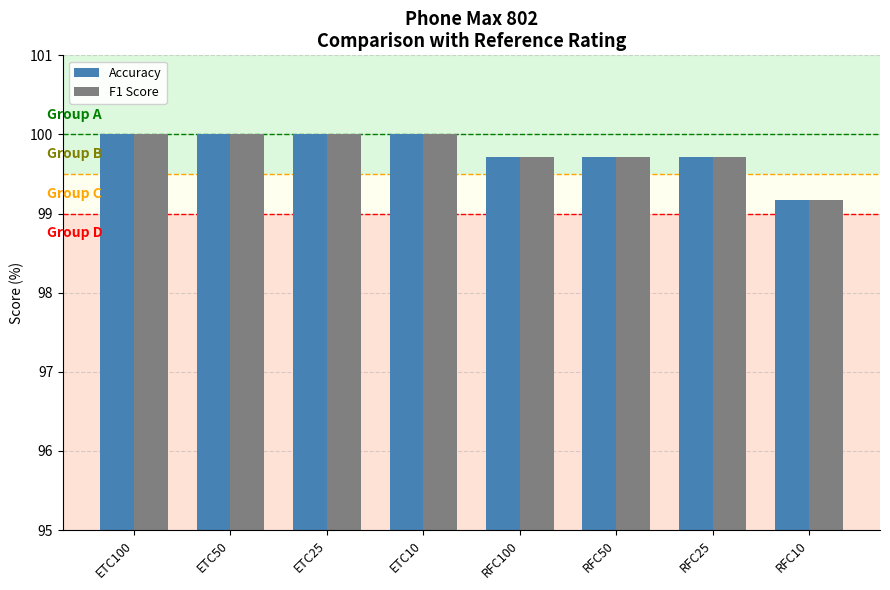

What is the label of the 8th bar from the right?

ETC100